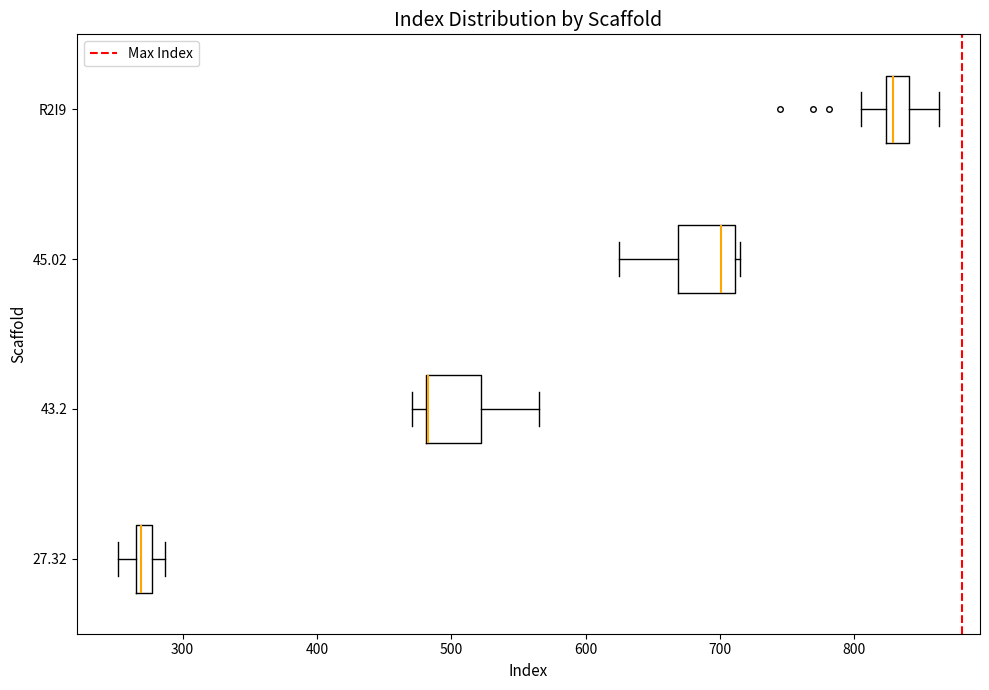

Where is the right edge of the box for 43.2 on the x-axis? The values are not printed on the chart, so give them approximately, as read against the axis.

520